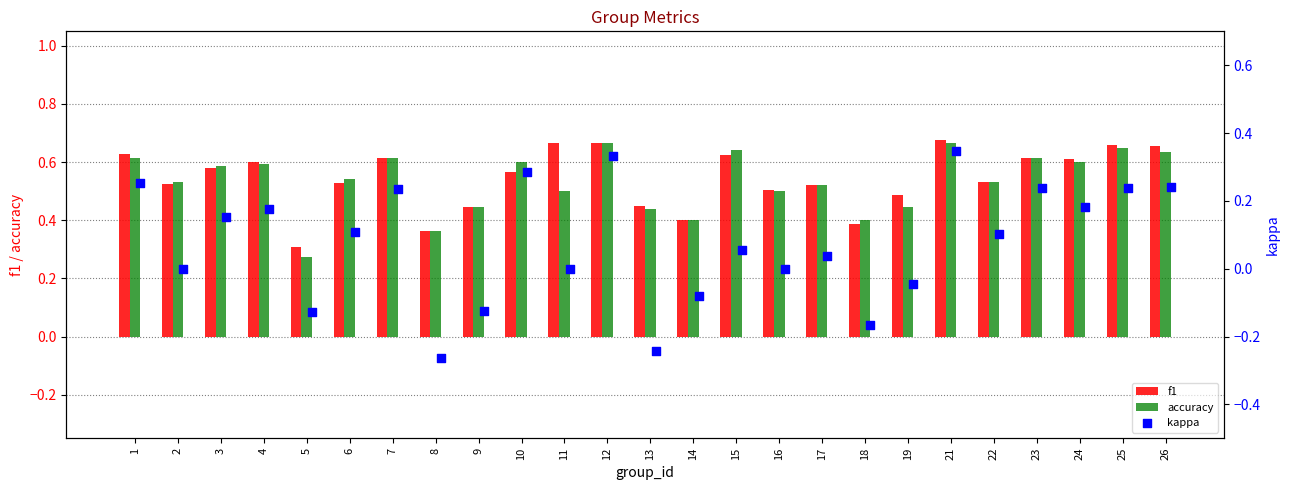

Which series reaches the maximum Y coordinate?

f1